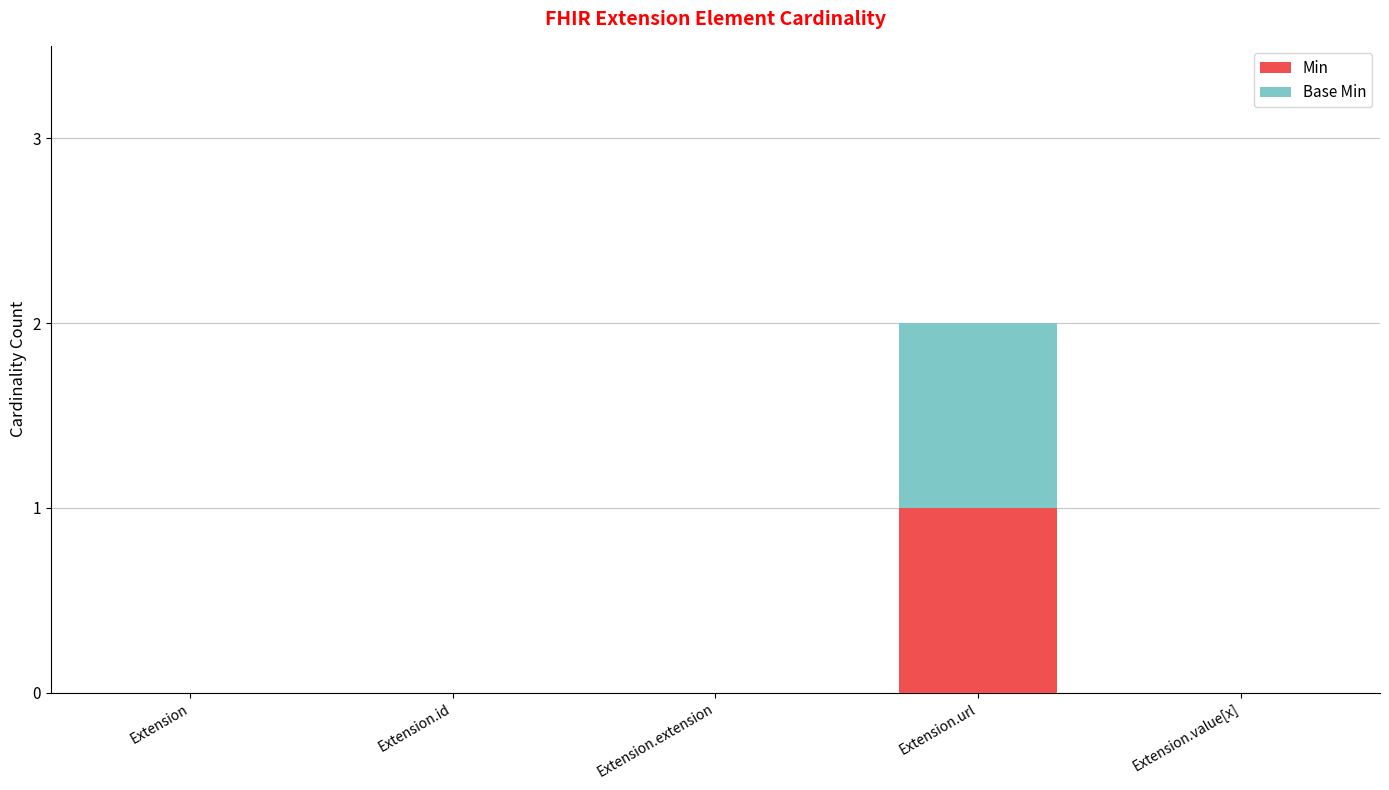

Reading left to right, what are the values for Min?

Extension=0	Extension.id=0	Extension.extension=0	Extension.url=1	Extension.value[x]=0